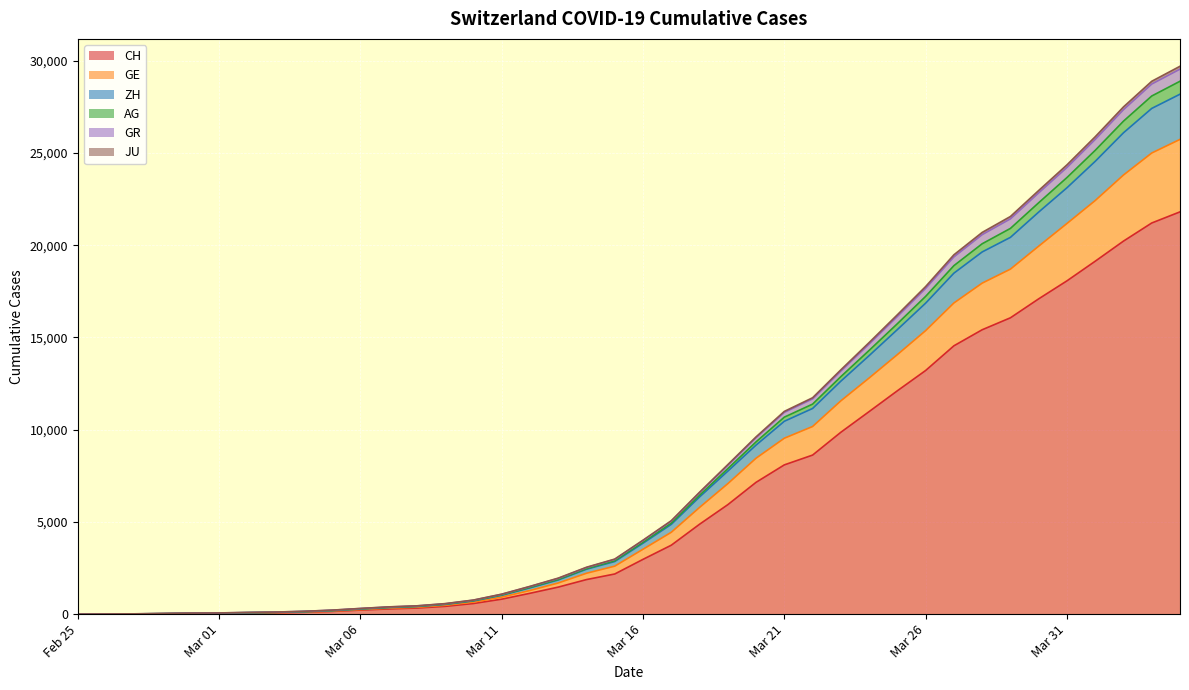

How many data points in CH are above 2969?

19